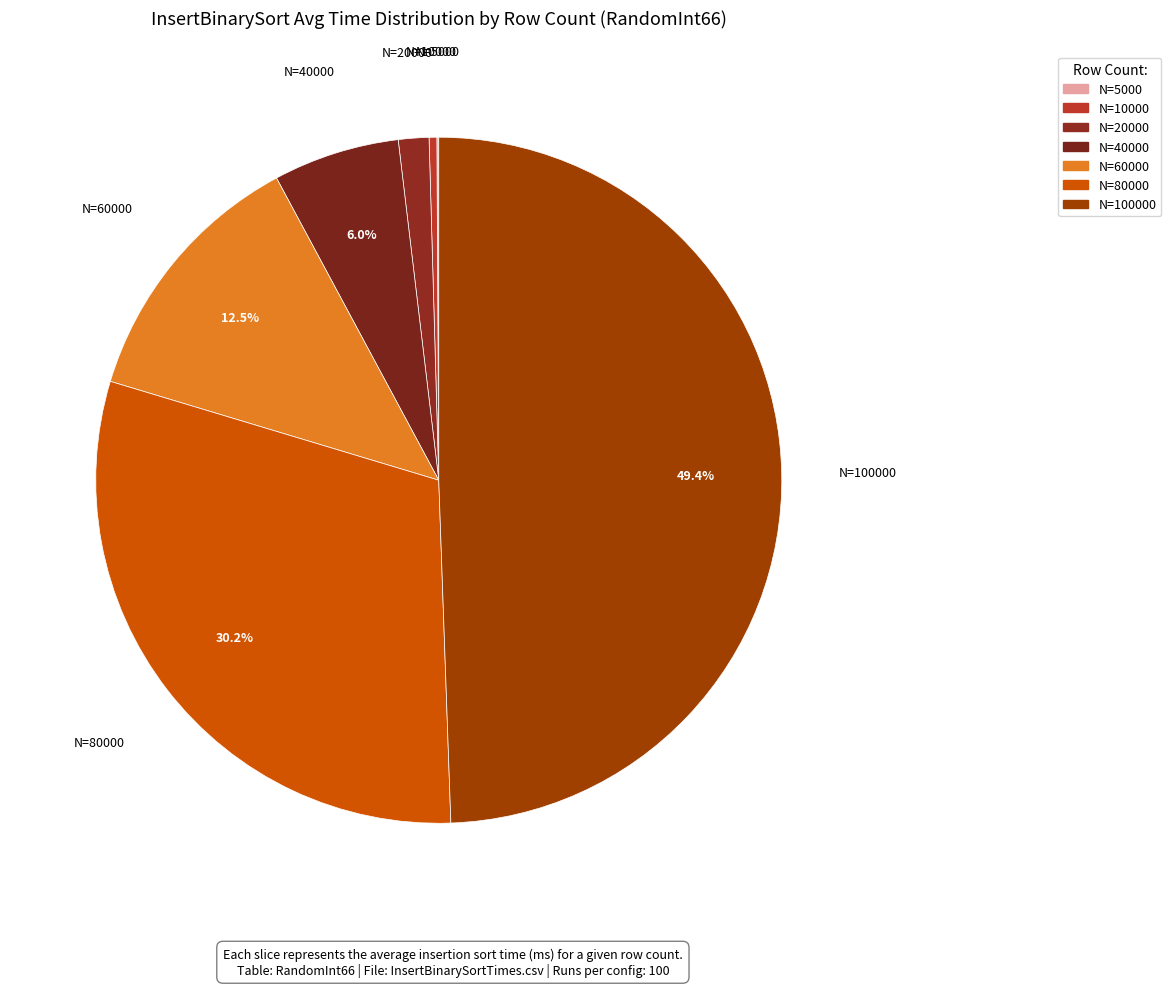

Does N=10000 represent more than half of the total?

No